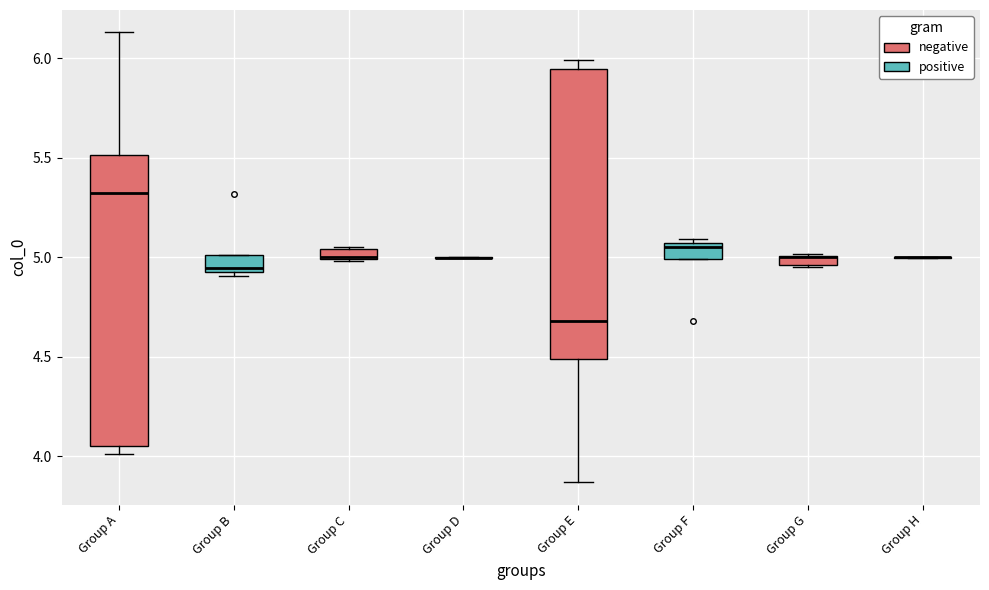

Where is the upper edge of the box for Group E on the y-axis? The values are not printed on the chart, so give them approximately, as read against the axis.

5.95